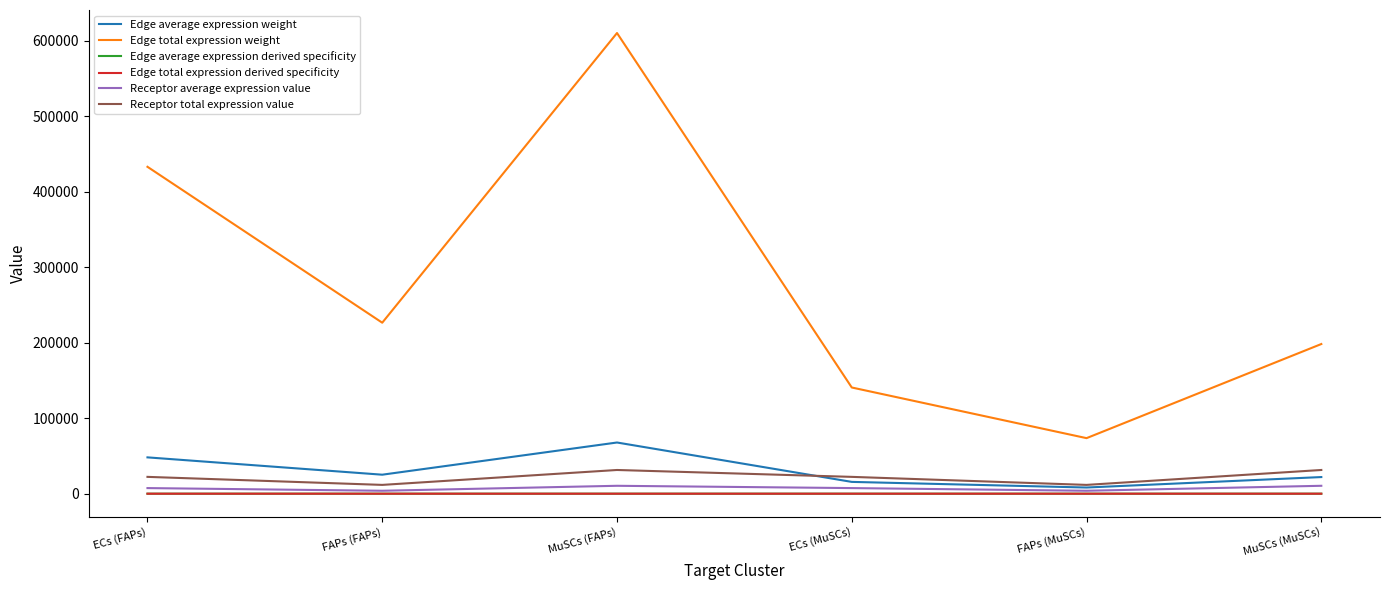

Does the chart have visible grid lines?

No